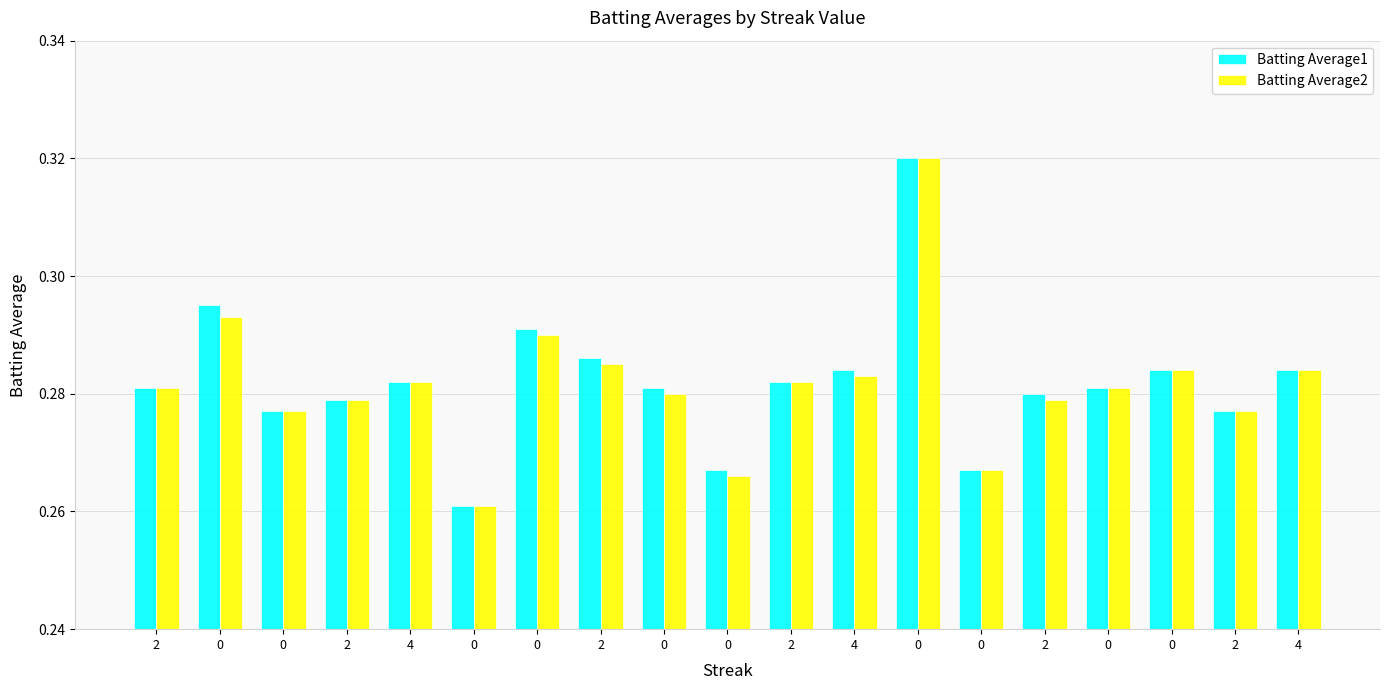

Reading left to right, extract all data points from this chart.

Batting Average1: 2=0.3	0=0.3	0=0.3	2=0.3	4=0.3	0=0.3	0=0.3	2=0.3	0=0.3	0=0.3	2=0.3	4=0.3	0=0.3	0=0.3	2=0.3	0=0.3	0=0.3	2=0.3	4=0.3
Batting Average2: 2=0.3	0=0.3	0=0.3	2=0.3	4=0.3	0=0.3	0=0.3	2=0.3	0=0.3	0=0.3	2=0.3	4=0.3	0=0.3	0=0.3	2=0.3	0=0.3	0=0.3	2=0.3	4=0.3